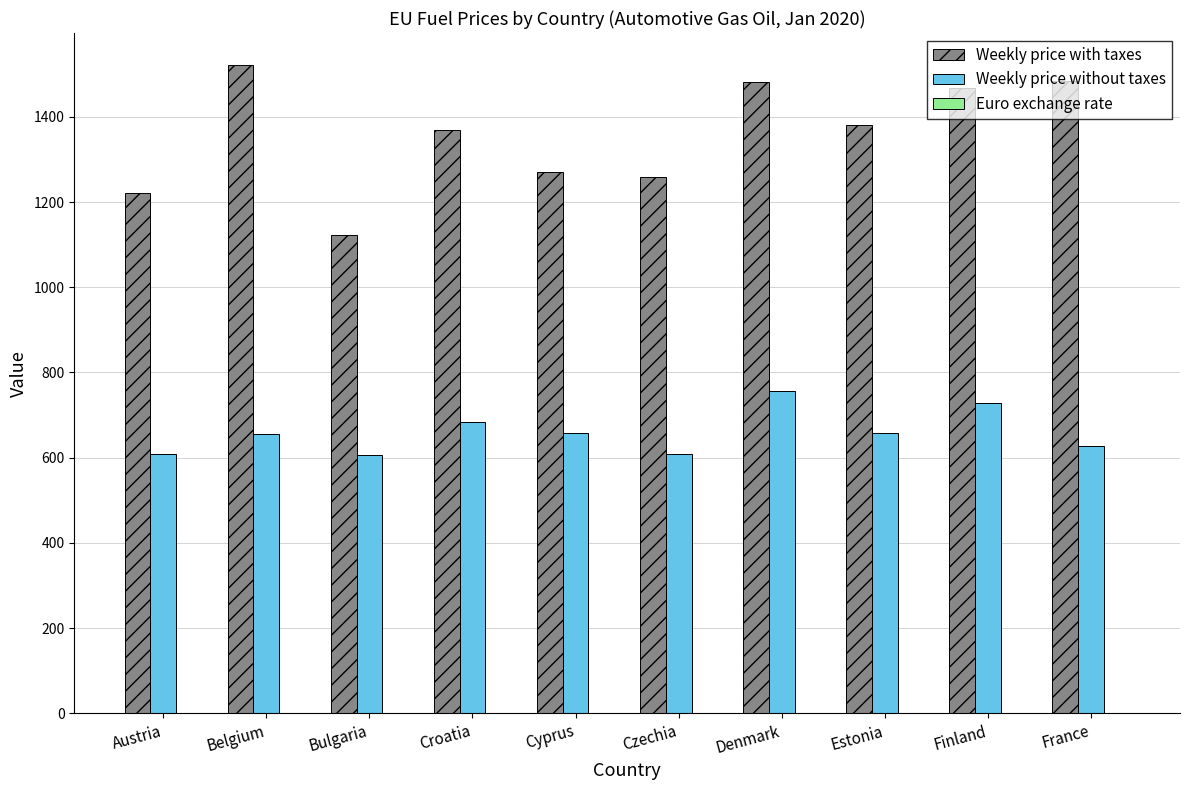

At which label does Weekly price without taxes first exceed 657?

Croatia